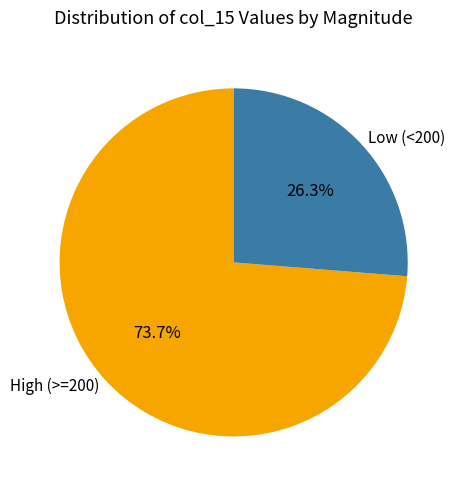

To the nearest percent, what is the average slice percentage?

50%